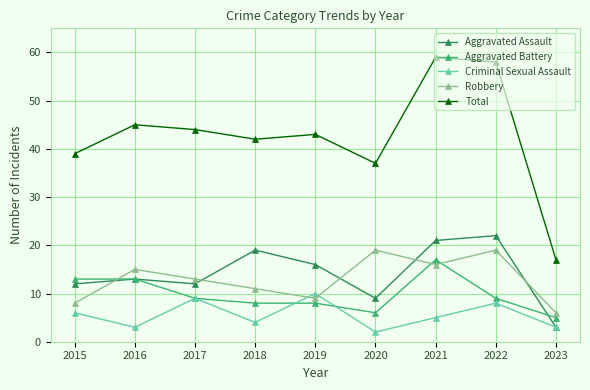

Is the value of Robbery at 2016 greater than the value of Criminal Sexual Assault at 2022?

Yes